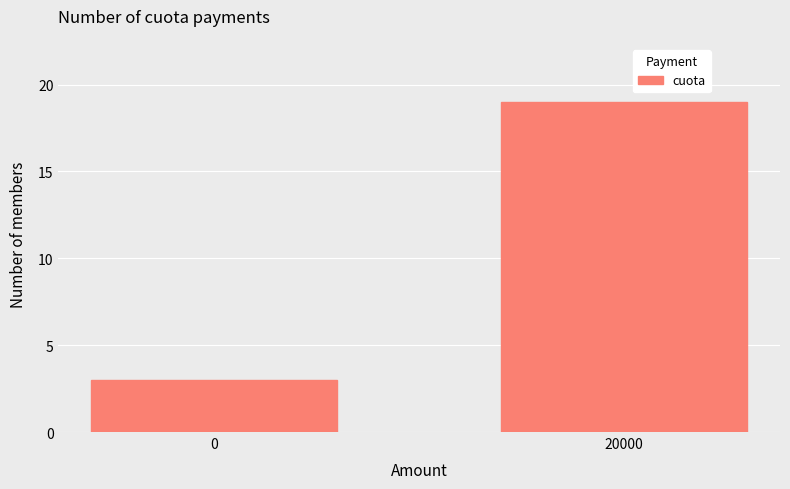

Reading right to left, list all the values displayed in this chart.

20000=19	0=3